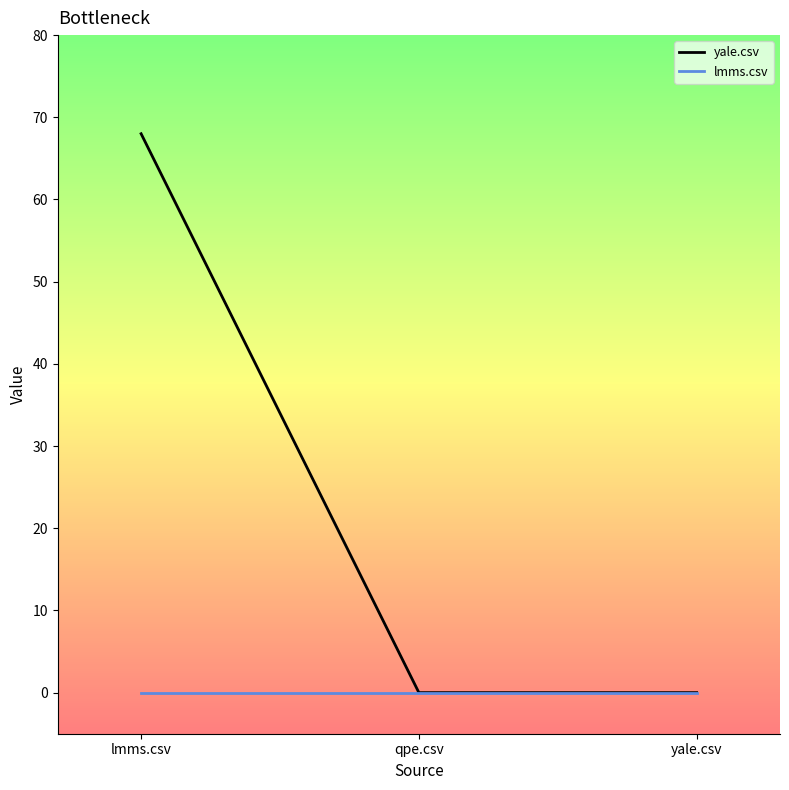

What position from the right is lmms.csv?

3